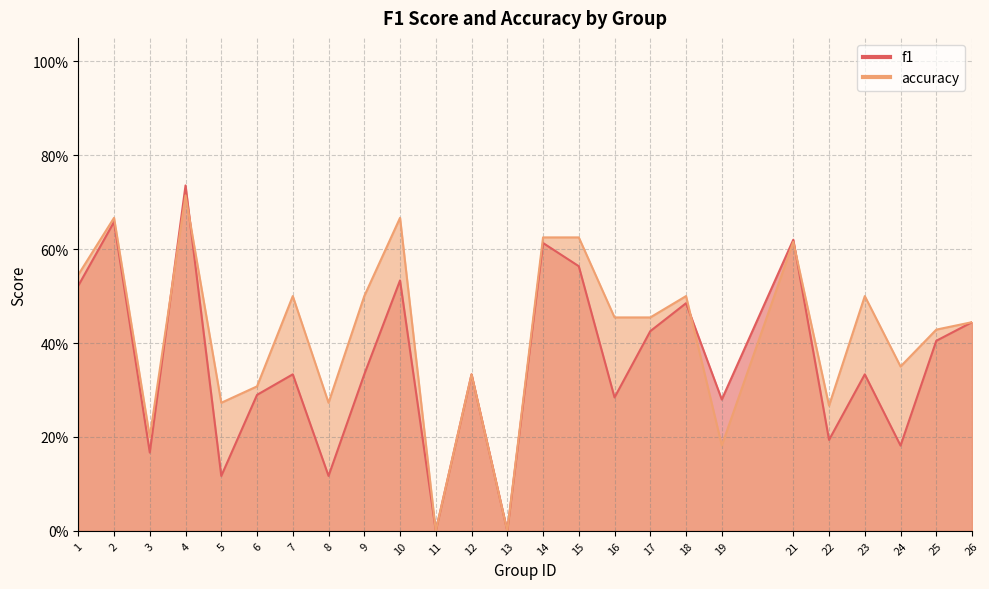

True or false: f1 and accuracy cross at least once.

True